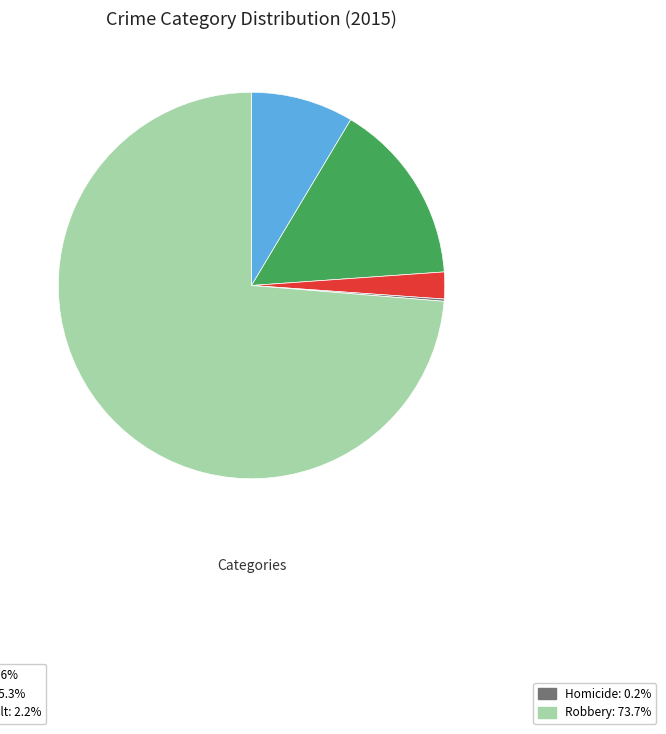

Is there any slice that represents more than half of the pie?

Yes